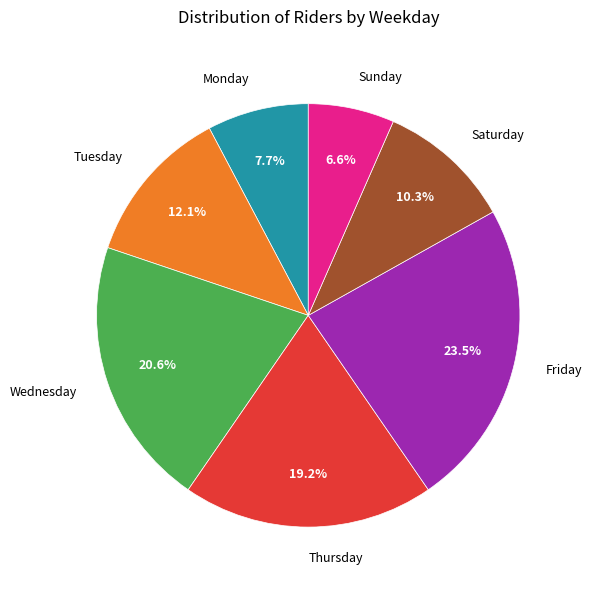

Is there a majority slice in this chart?

No